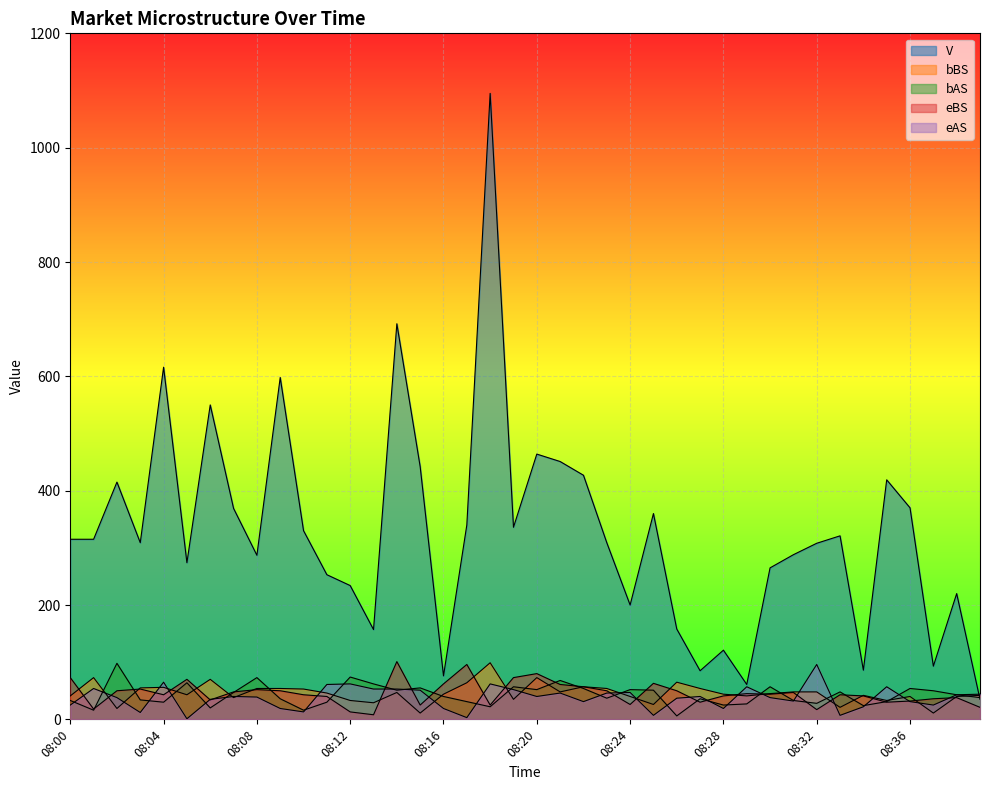

At which category does bAS reach its first local peak?

08:02